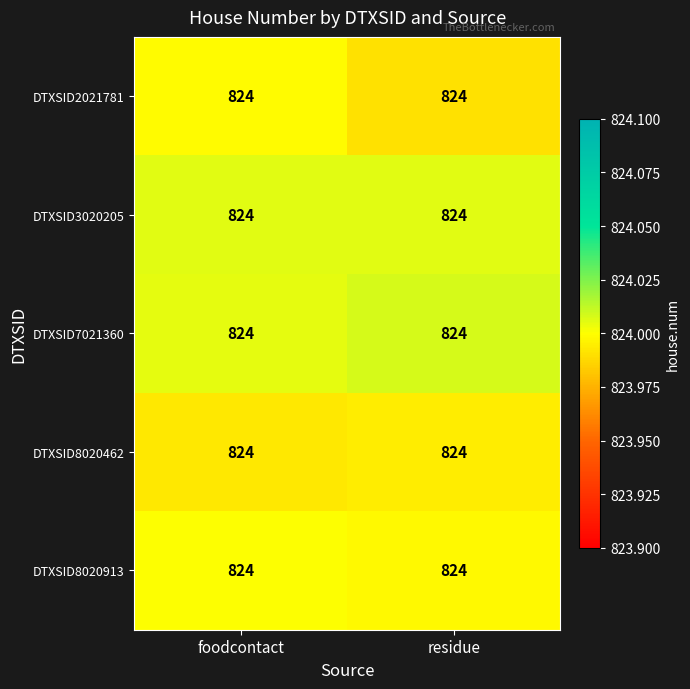

Reading left to right, extract all data points from this chart.

row_0: foodcontact=824.0	residue=824.0
row_1: foodcontact=824.0	residue=824.0
row_2: foodcontact=824.0	residue=824.0
row_3: foodcontact=824.0	residue=824.0
row_4: foodcontact=824.0	residue=824.0